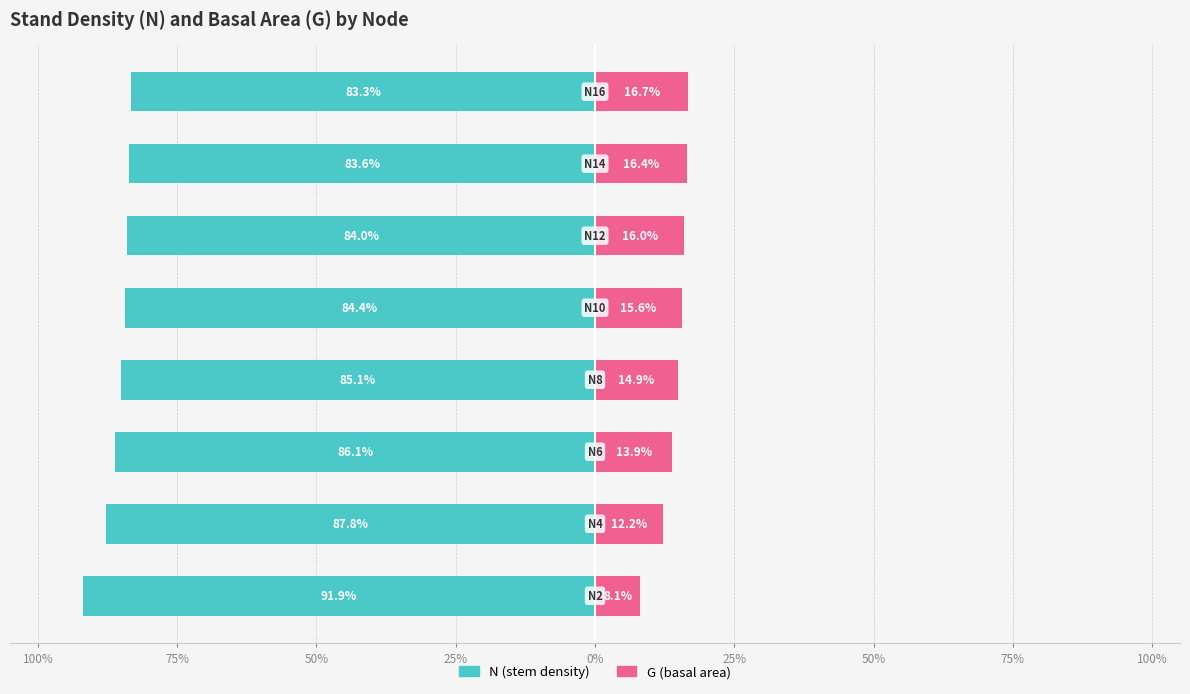

Is the value of G (basal area) at 25% greater than the value of N (stem density) at 0%?

Yes